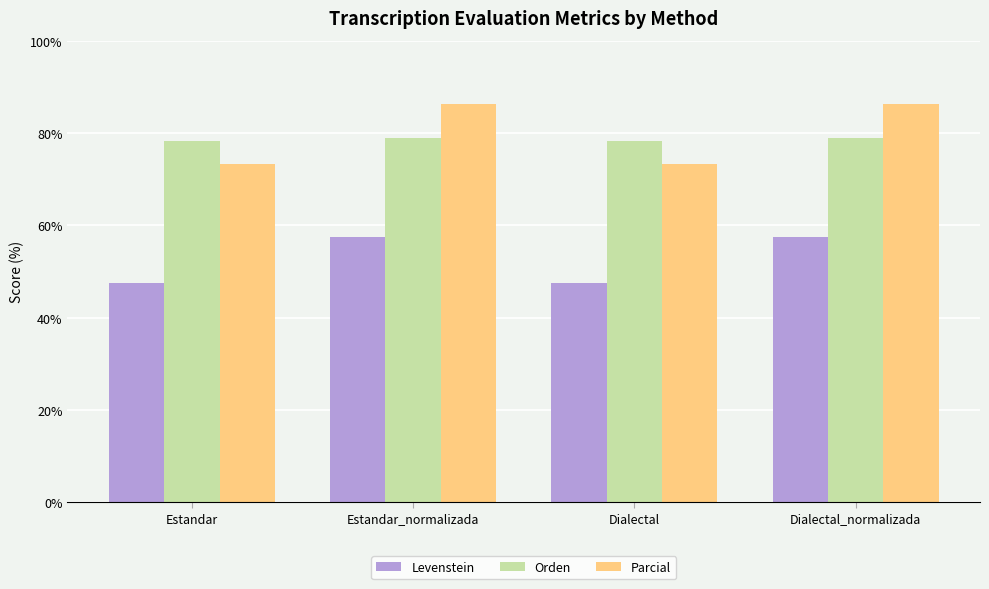

What is the smallest value displayed?

47.6